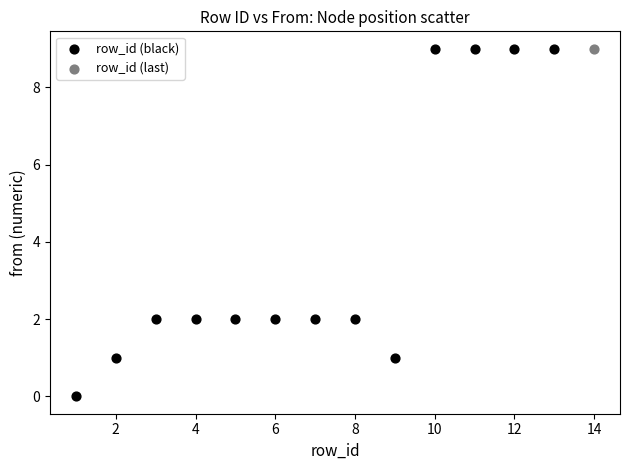

What are all the series names shown in the legend?

row_id (black), row_id (last)